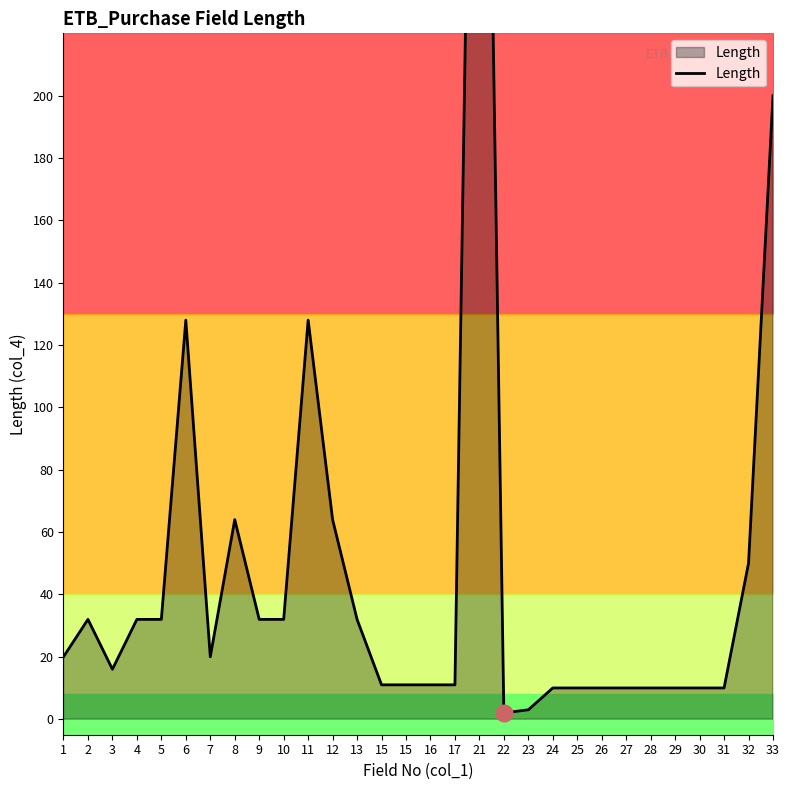

Does the chart have visible grid lines?

No